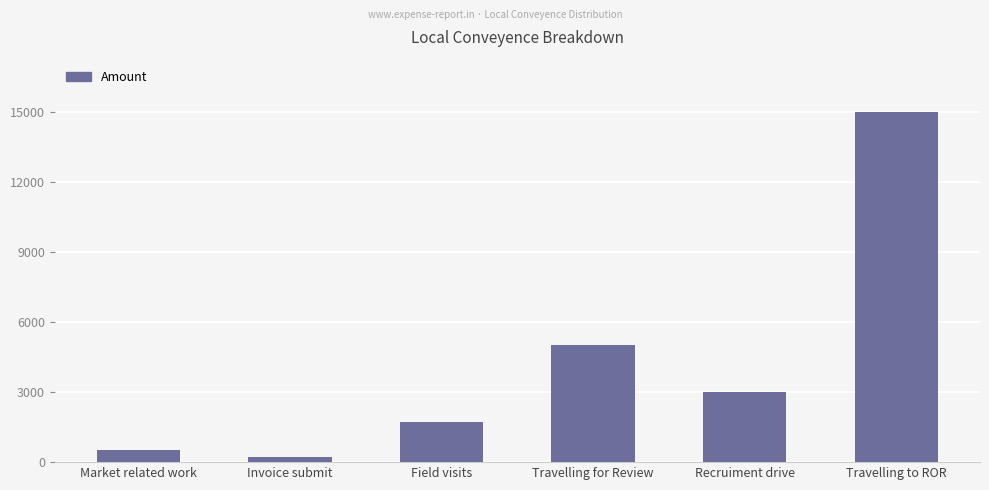

Rank the categories by value from lowest to highest.

Invoice submit, Market related work, Field visits, Recruiment drive, Travelling for Review, Travelling to ROR